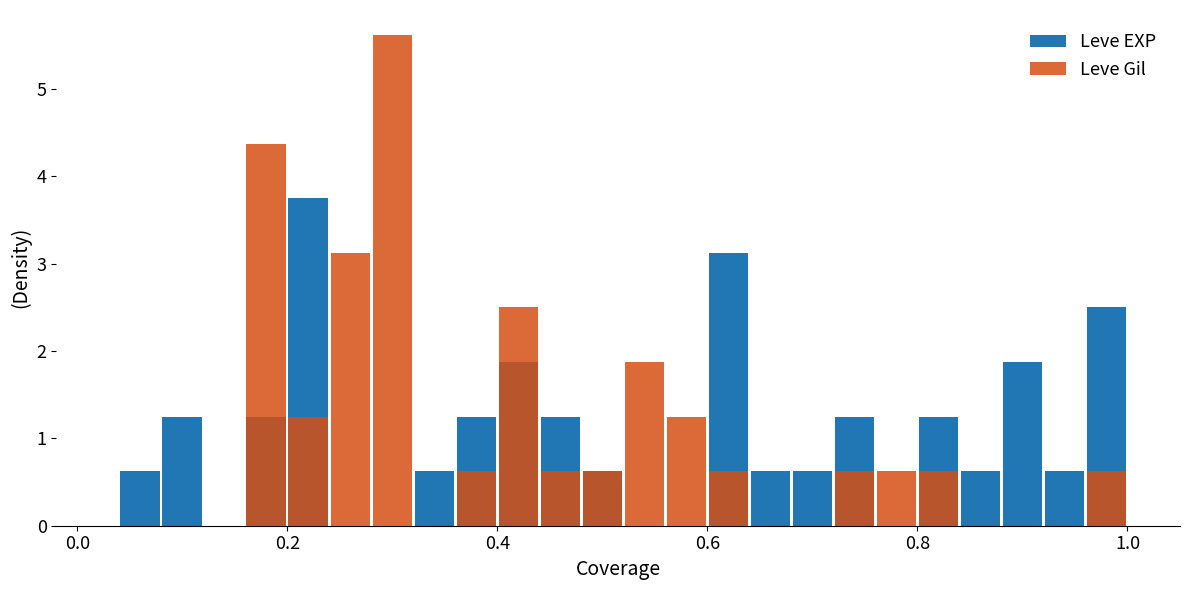

Rank the series by their maximum value, from lowest to highest.

Leve EXP, Leve Gil